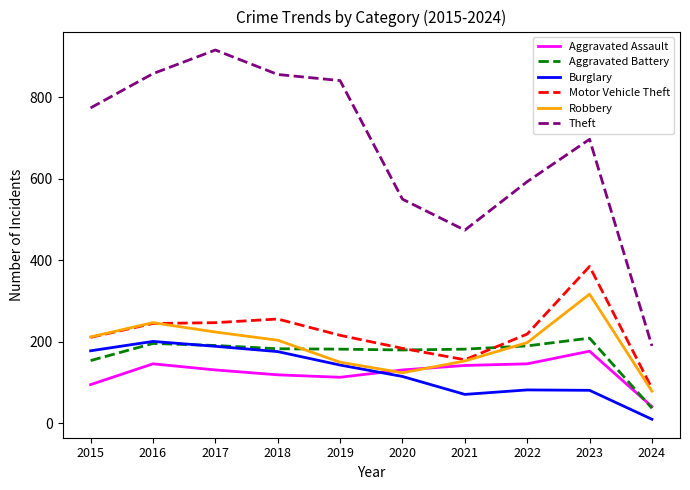

At which label does Burglary first exceed 143?

2015